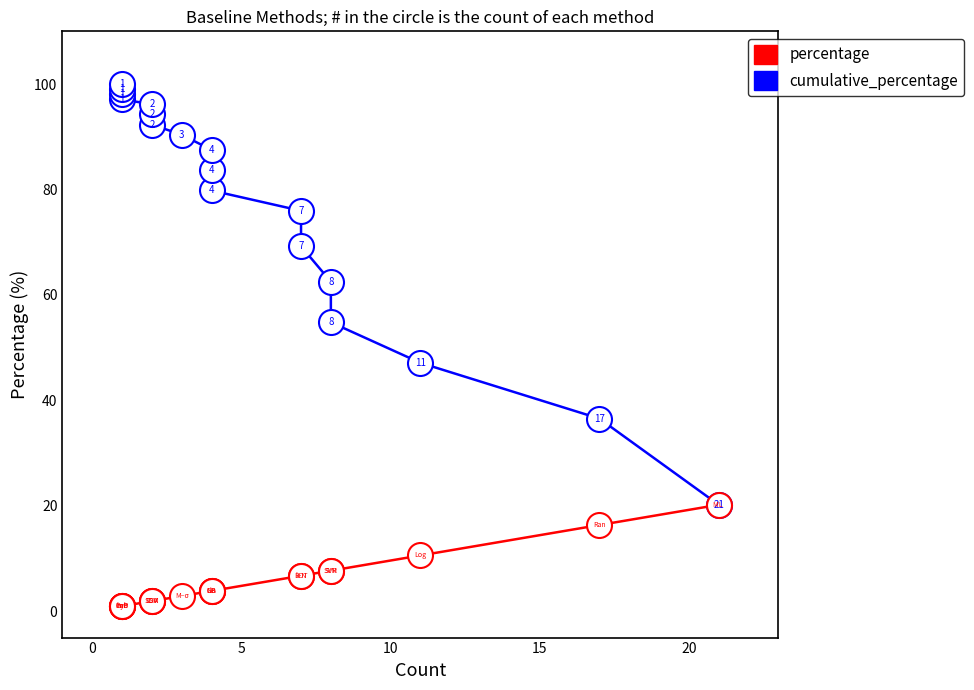

At how many categories does at least one series exceed 45?

16